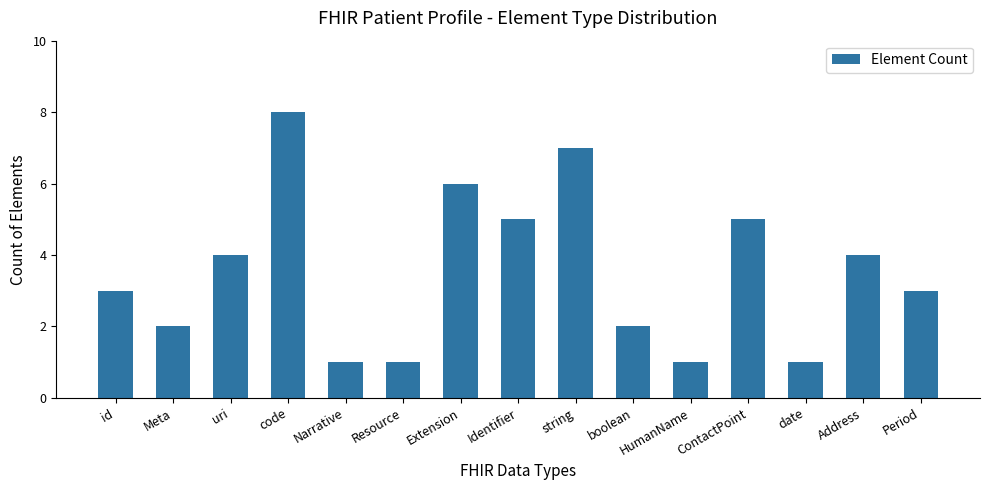

Count the number of data series in this chart.

1